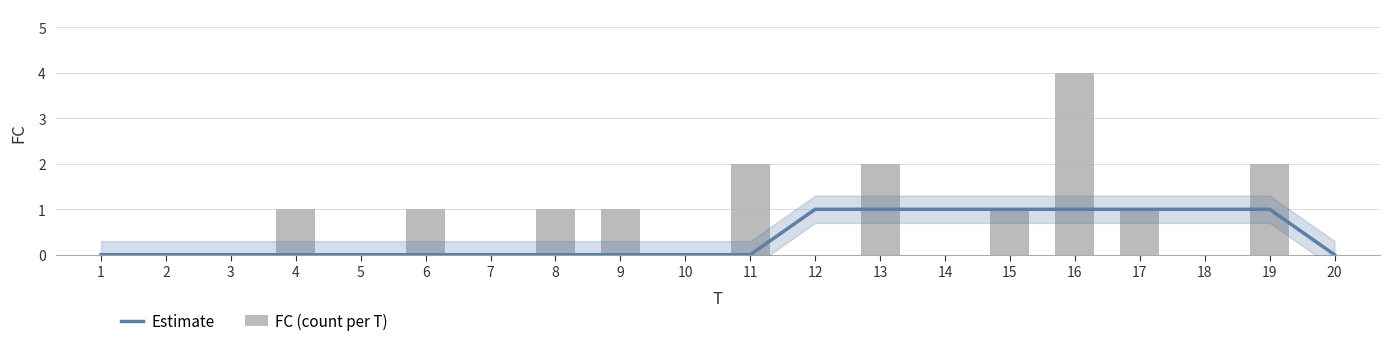

At 14, list the series in order from largest to smallest.

Estimate, FC (count per T)